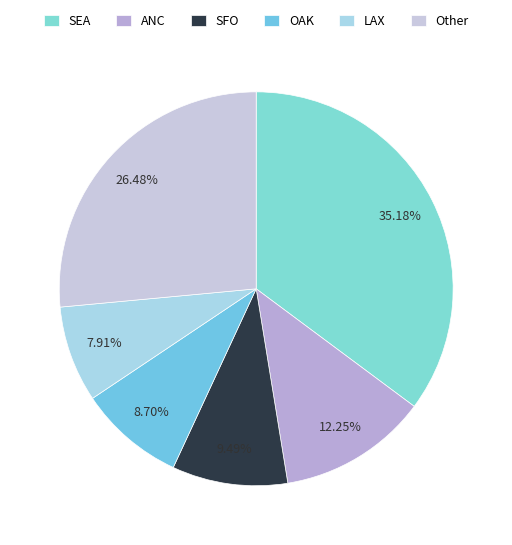

The OAK slice represents 9% of the pie. True or false?

True